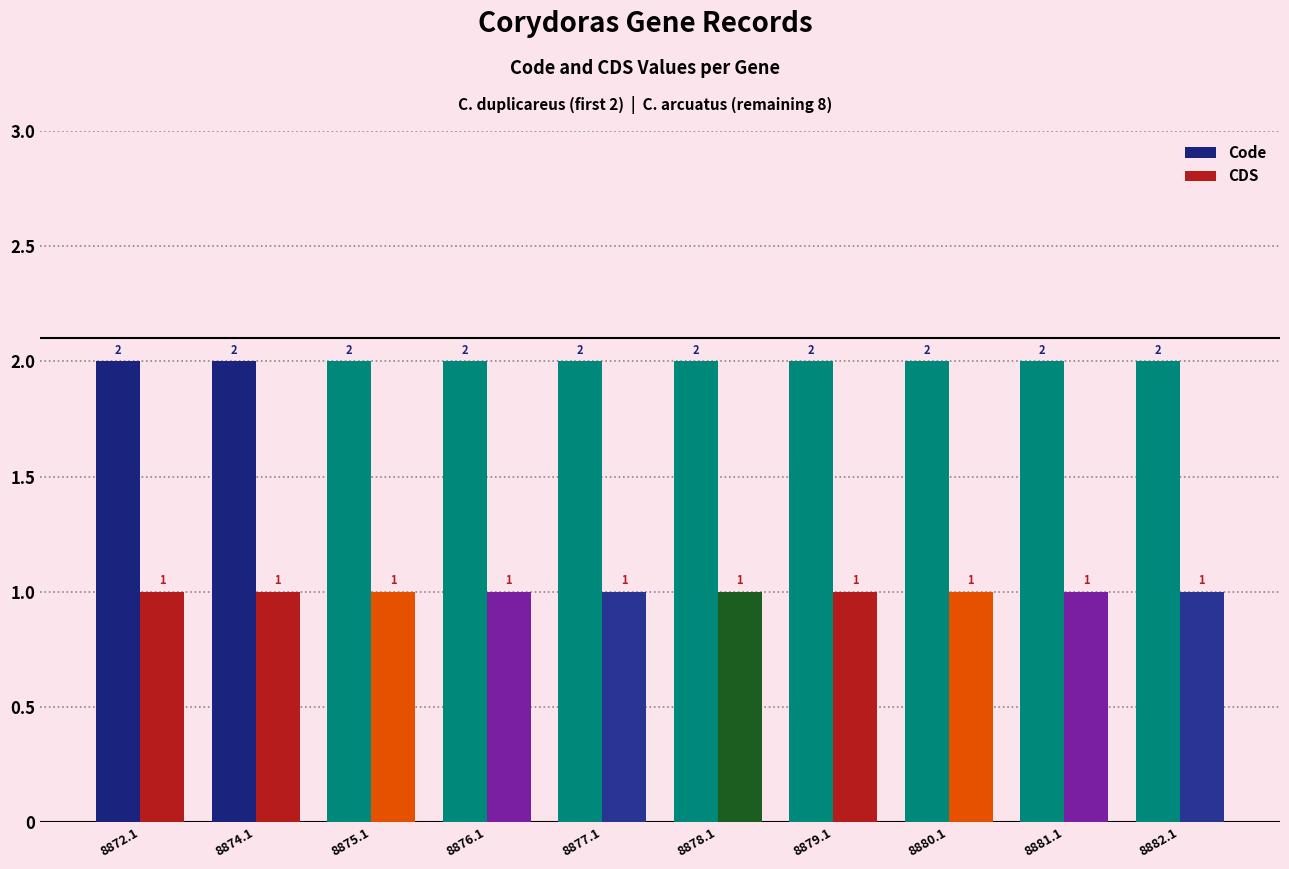

How many bars are there in each group?

2